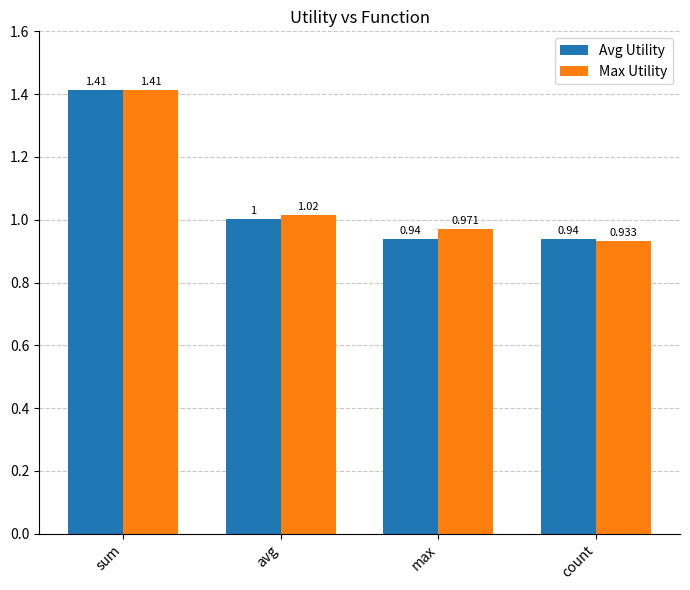

True or false: Avg Utility has a value of 1.0 at avg.

True